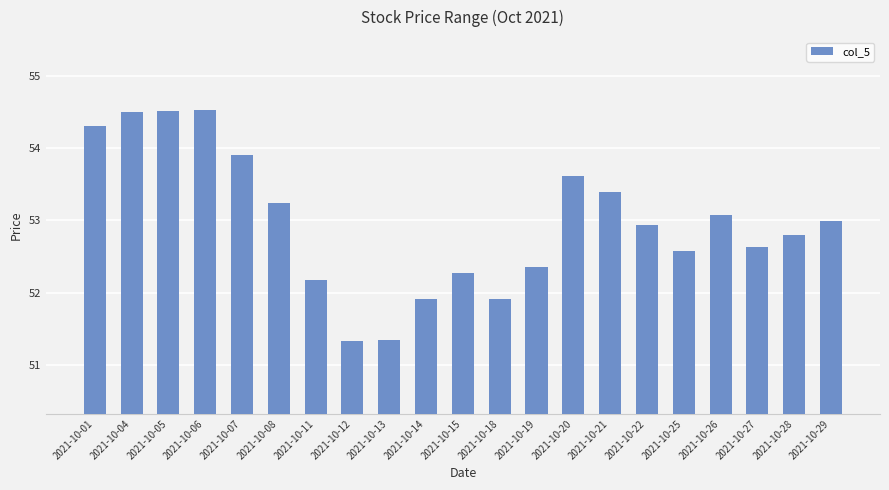

Count the number of data series in this chart.

1